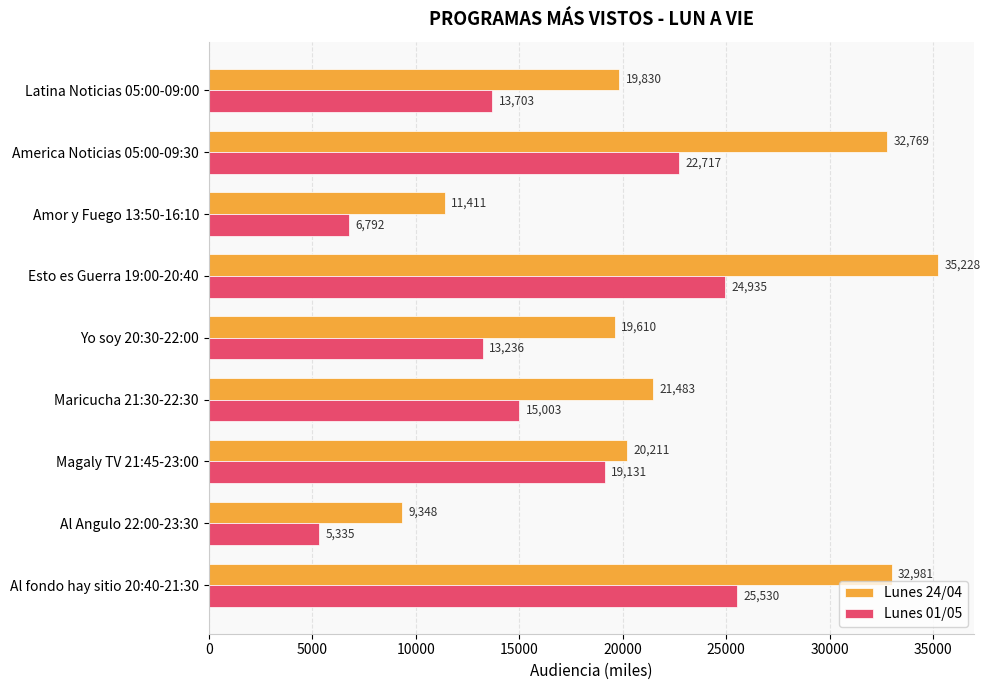

What is the spread (max minus min) of values at Al fondo hay sitio 20:40-21:30?

7451